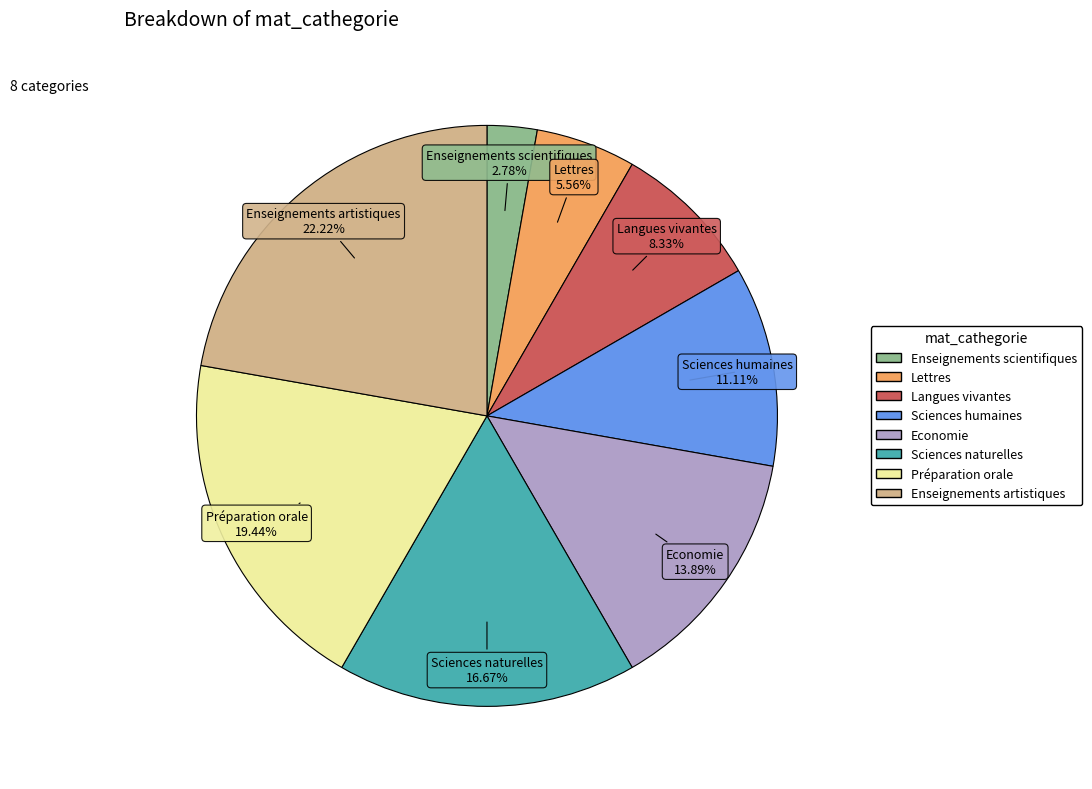

Does Préparation orale account for over 50% of the chart?

No